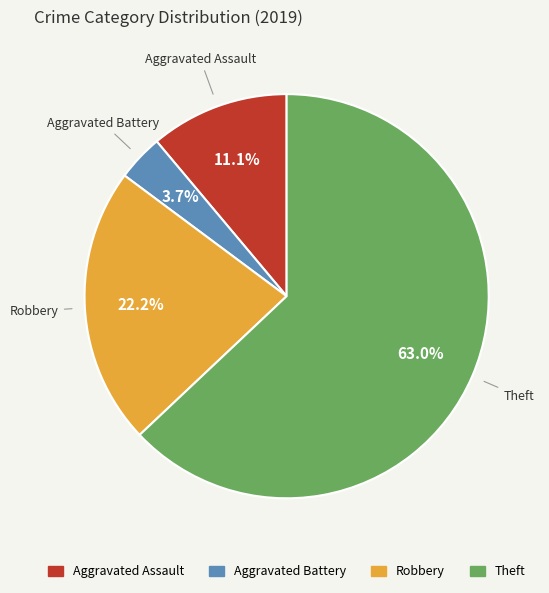

What portion of the pie excludes Theft?

37.0%